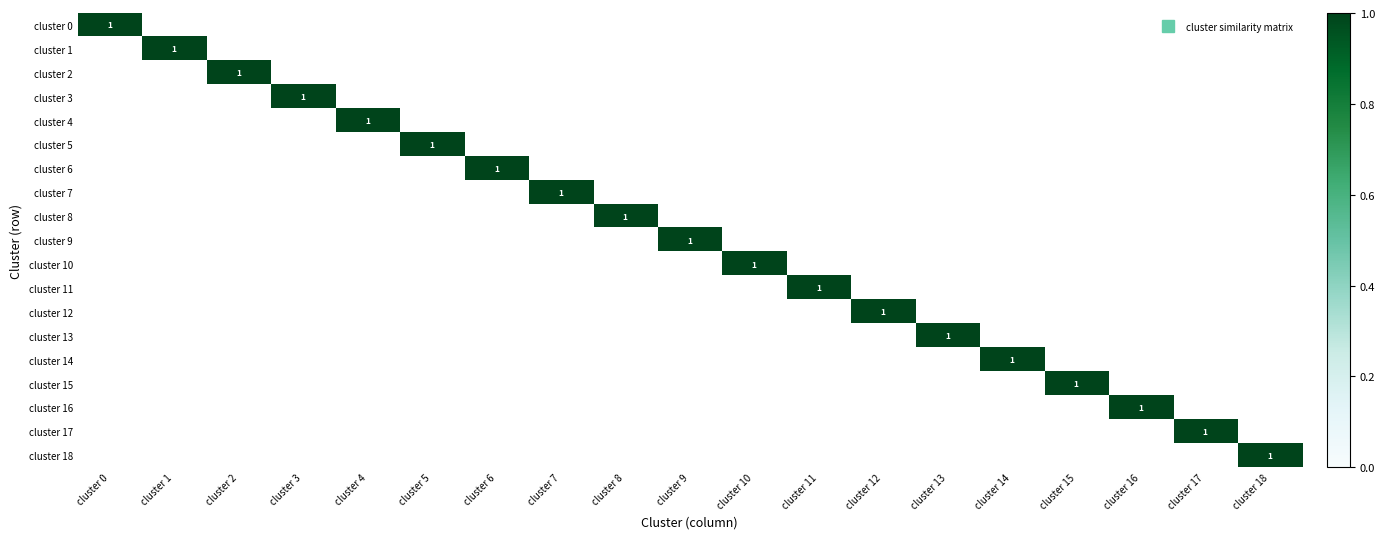

Which category has the lowest value in the cluster 2 series?

cluster 0